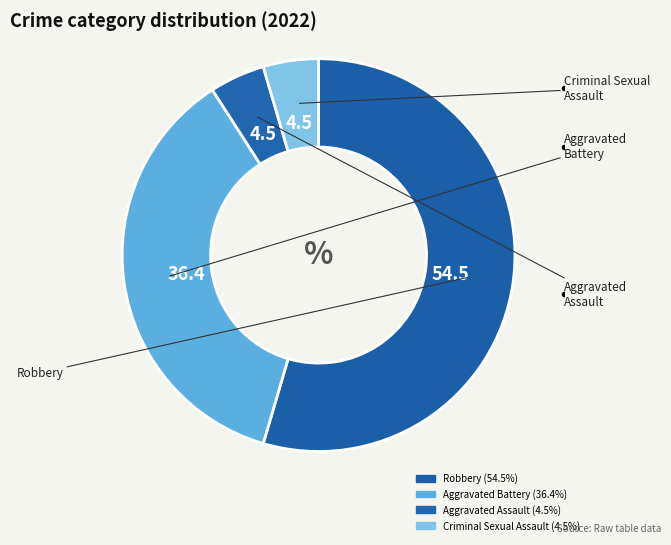

Count the number of slices in the pie.

4